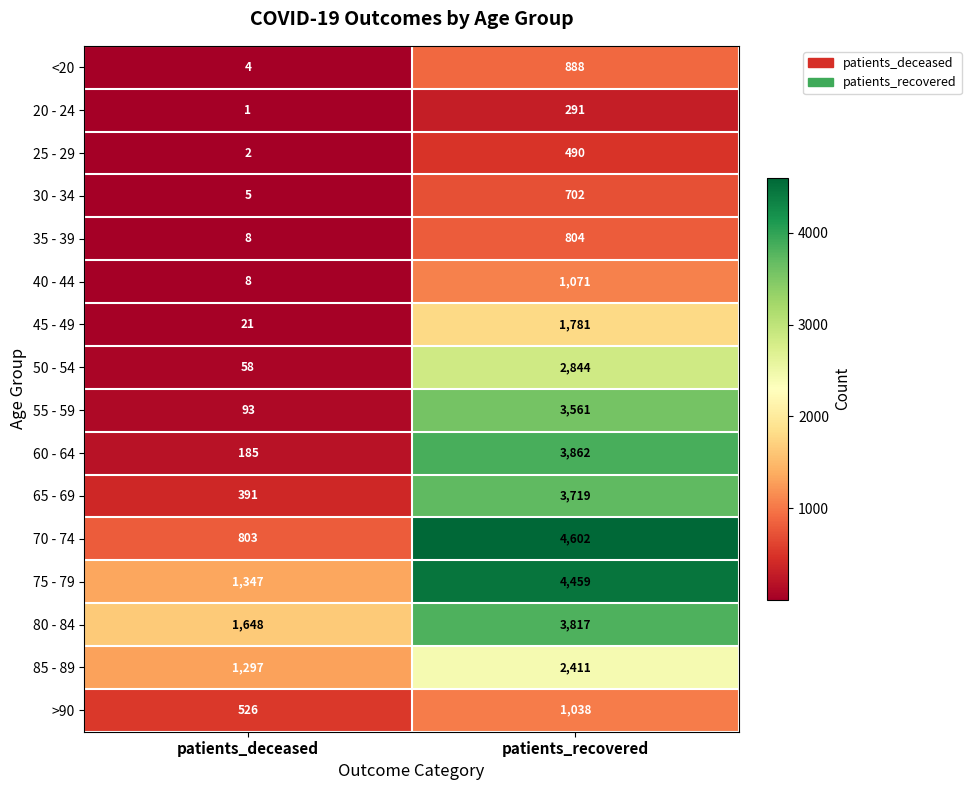

True or false: 85 - 89 has a value of 2321 at patients_deceased.

False